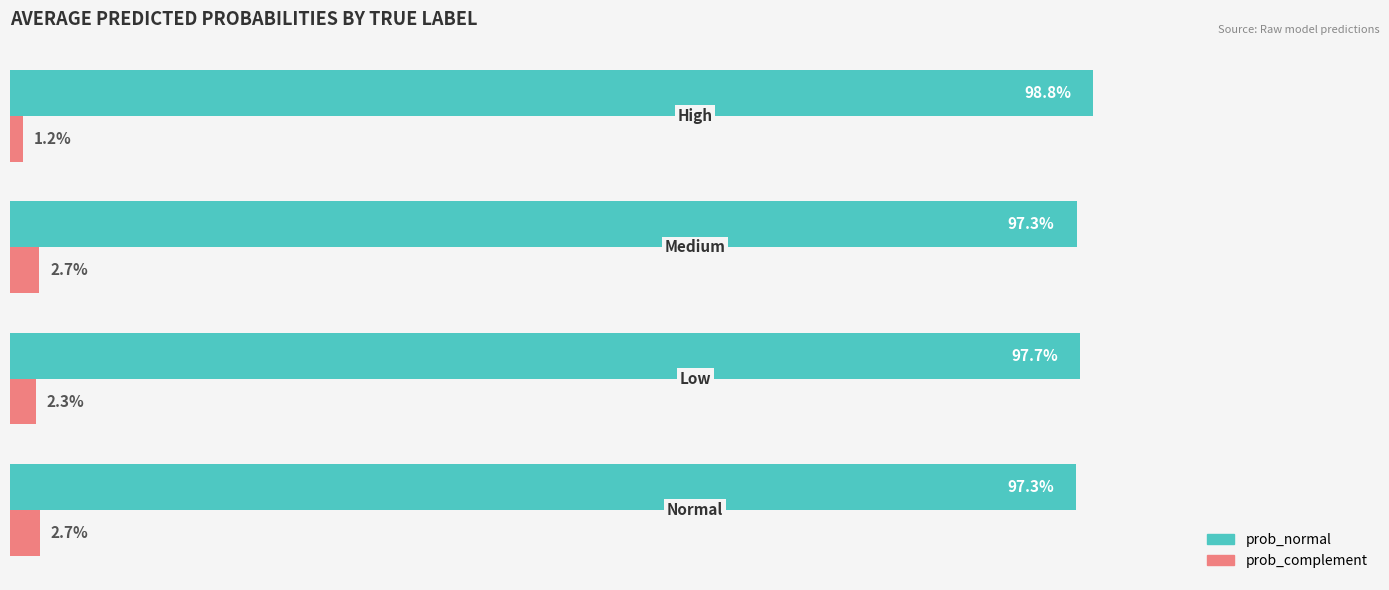

What are all the series names shown in the legend?

prob_normal, prob_complement